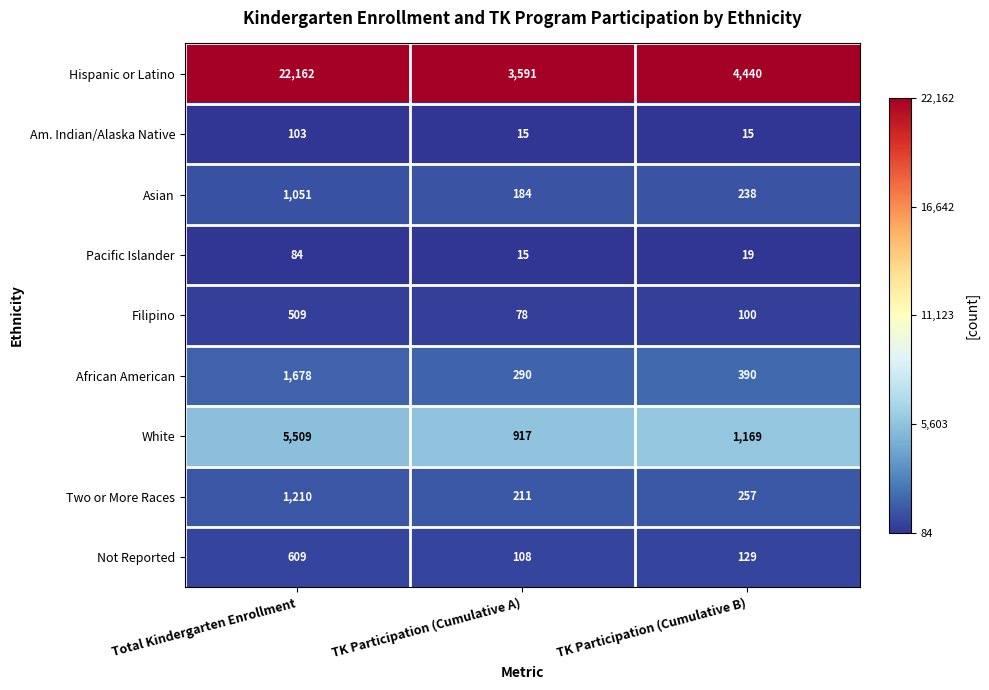

Reading left to right, what are all the values shown in this chart?

Hispanic or Latino: Total Kindergarten Enrollment=22162	TK Participation (Cumulative A)=3591	TK Participation (Cumulative B)=4440
Am. Indian/Alaska Native: Total Kindergarten Enrollment=103	TK Participation (Cumulative A)=15	TK Participation (Cumulative B)=15
Asian: Total Kindergarten Enrollment=1051	TK Participation (Cumulative A)=184	TK Participation (Cumulative B)=238
Pacific Islander: Total Kindergarten Enrollment=84	TK Participation (Cumulative A)=15	TK Participation (Cumulative B)=19
Filipino: Total Kindergarten Enrollment=509	TK Participation (Cumulative A)=78	TK Participation (Cumulative B)=100
African American: Total Kindergarten Enrollment=1678	TK Participation (Cumulative A)=290	TK Participation (Cumulative B)=390
White: Total Kindergarten Enrollment=5509	TK Participation (Cumulative A)=917	TK Participation (Cumulative B)=1169
Two or More Races: Total Kindergarten Enrollment=1210	TK Participation (Cumulative A)=211	TK Participation (Cumulative B)=257
Not Reported: Total Kindergarten Enrollment=609	TK Participation (Cumulative A)=108	TK Participation (Cumulative B)=129